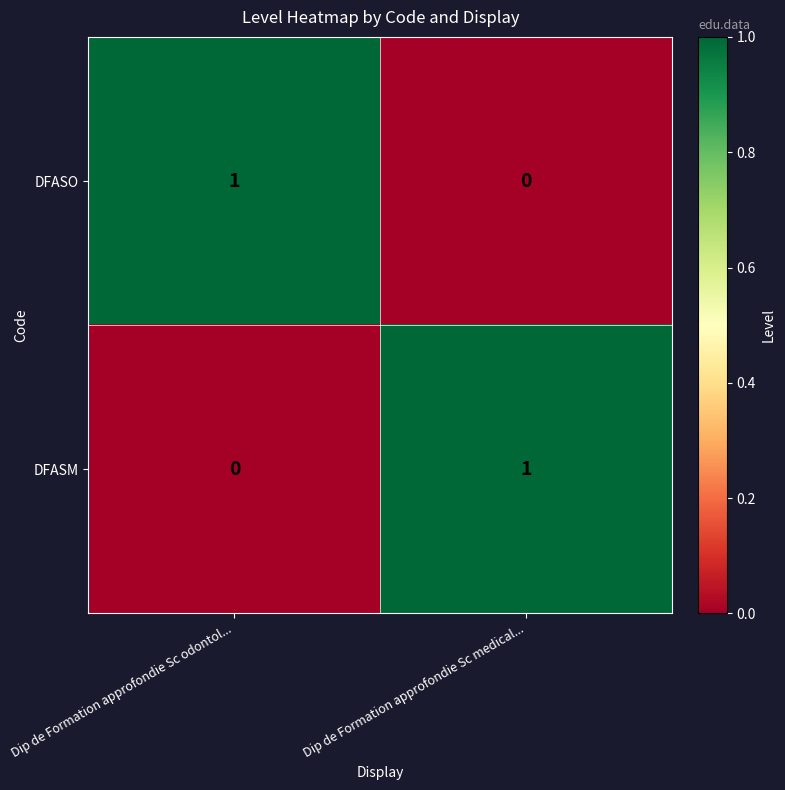

Rank the series at Dip de Formation approfondie Sc medical... from highest to lowest value.

DFASM, DFASO